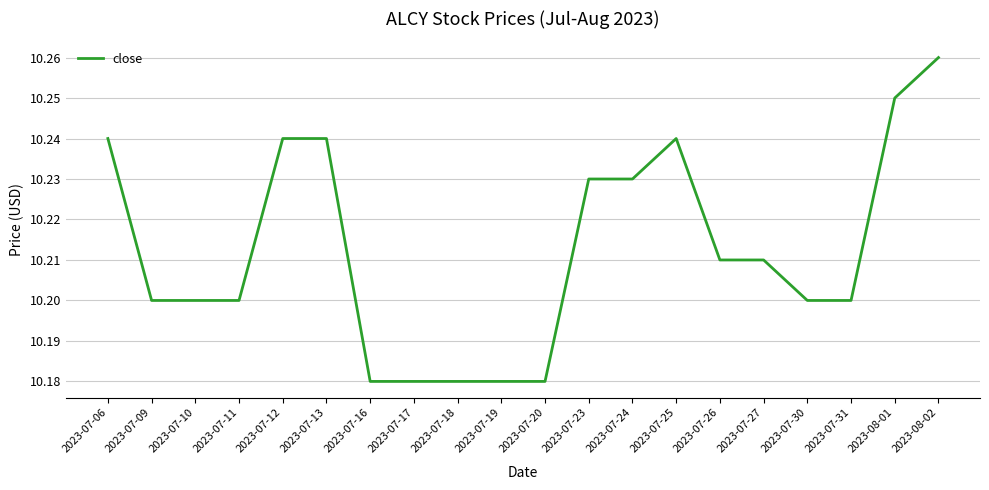

Is it true that the value at 2023-07-31 is 10.2?

True